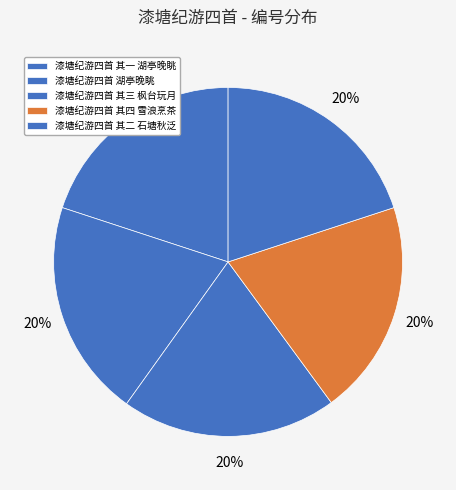

Which category has the biggest portion of the pie?

漆塘纪游四首 湖亭晚眺